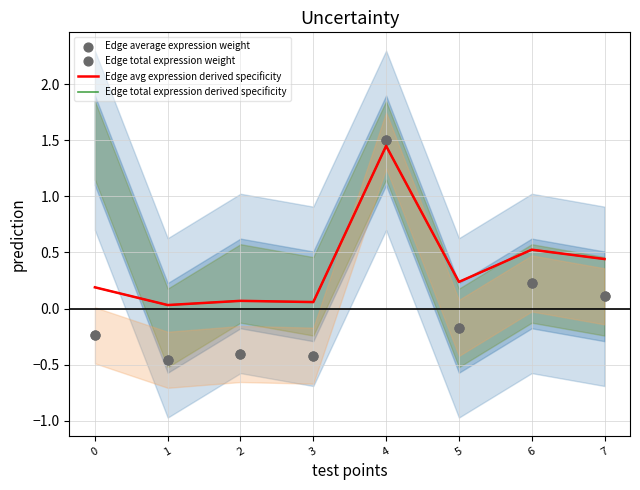

Which series has the largest total across all categories?

Edge total expression derived specificity